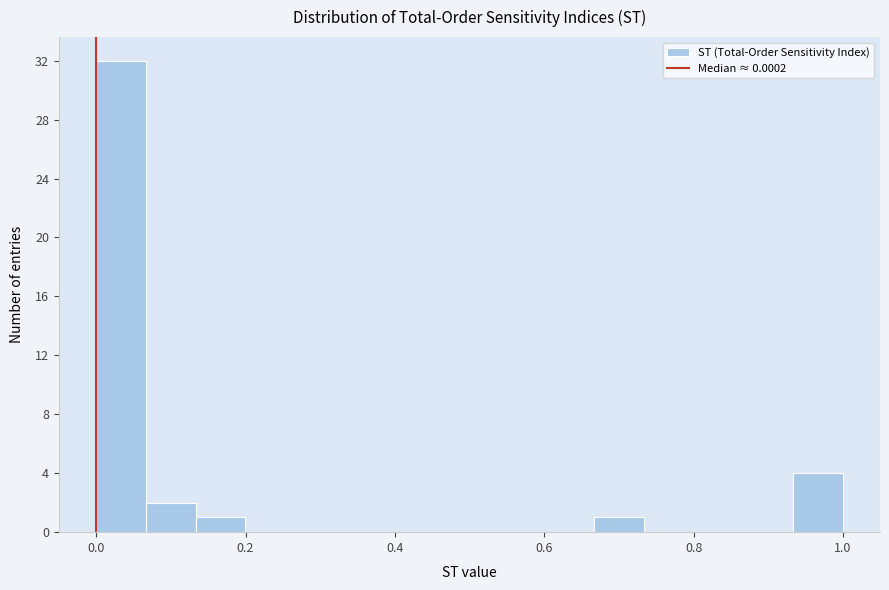

Read against the x-axis, roughly where is the centre of the tallest bar?

0.04